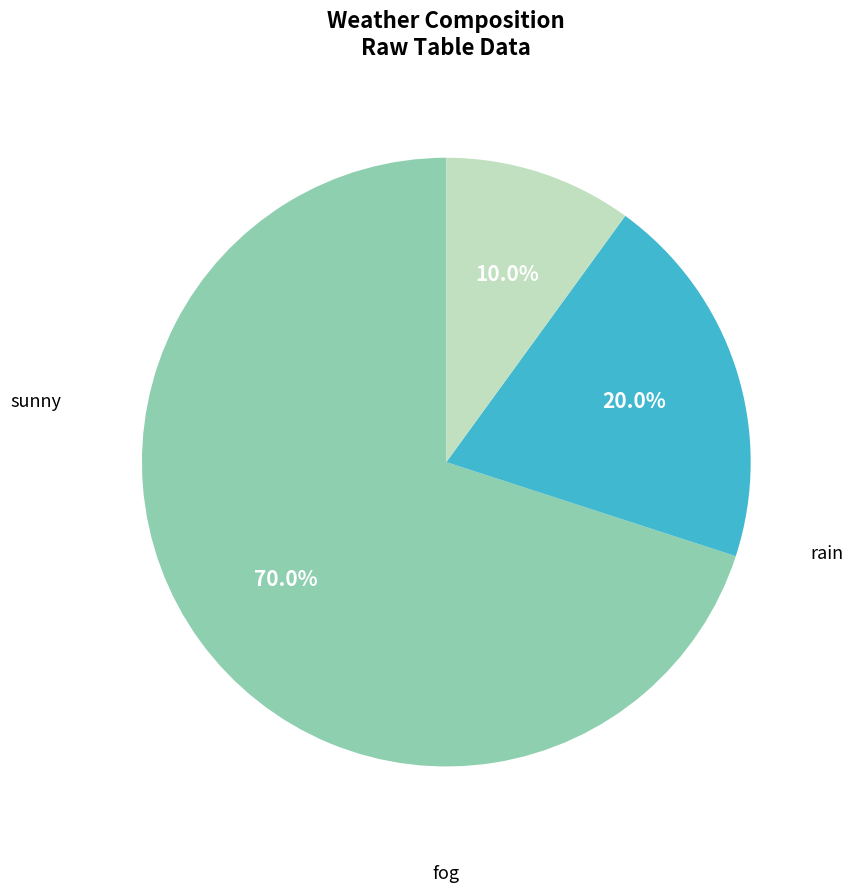

Does fog account for over 50% of the chart?

No